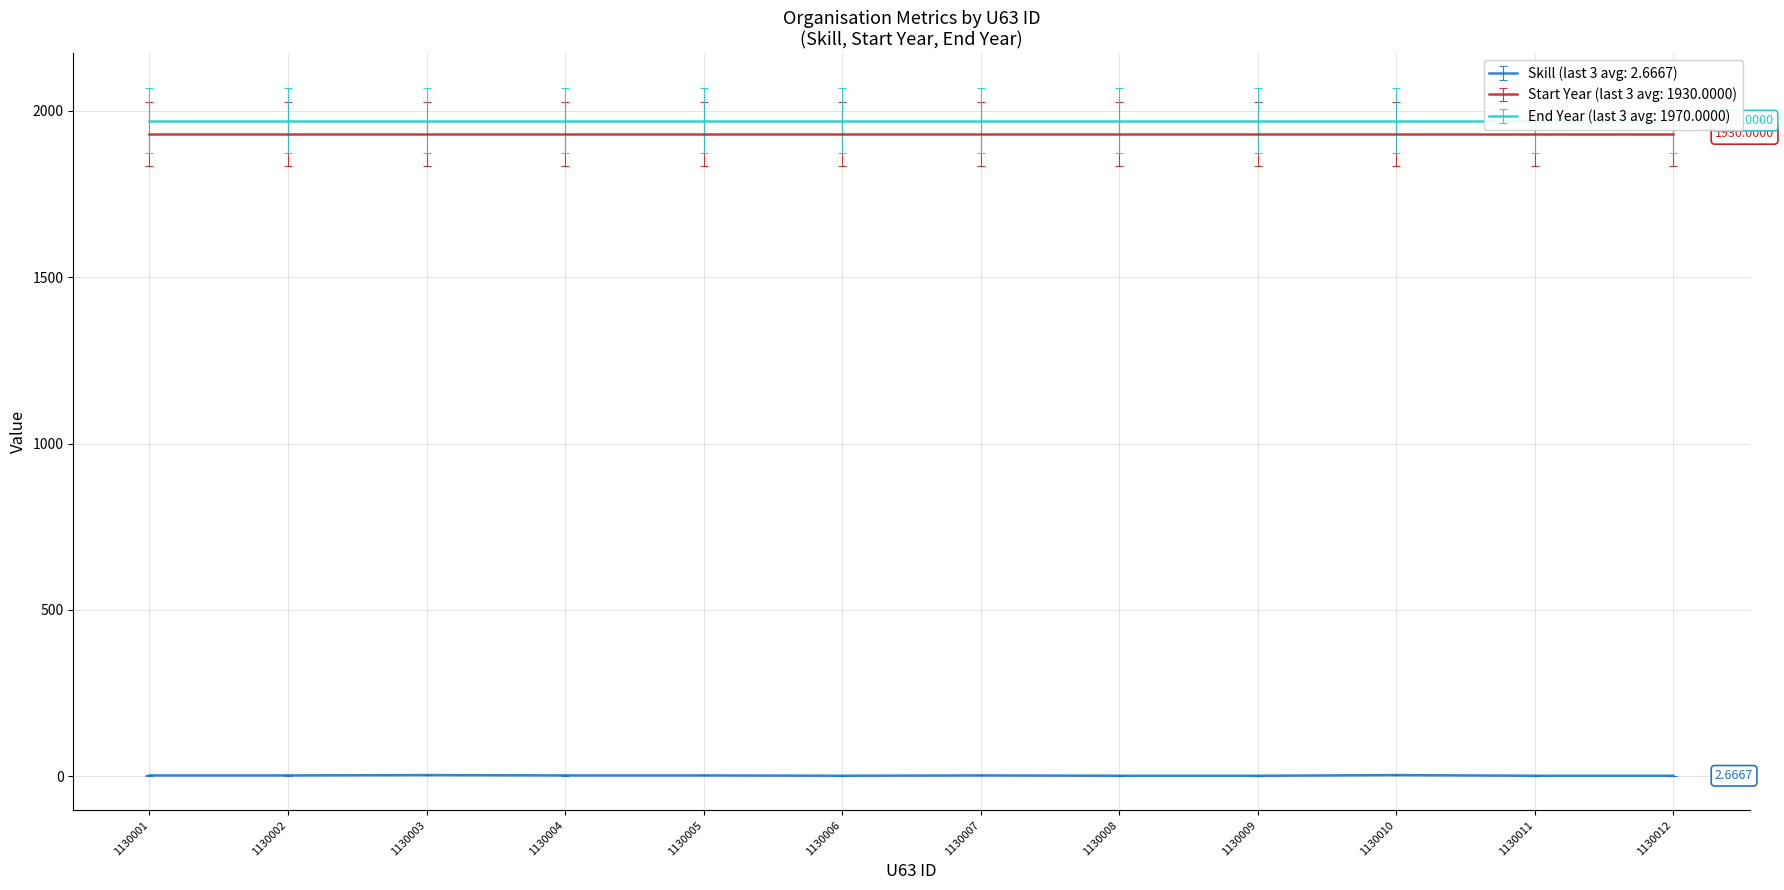

Which series has the largest range (max minus min)?

Skill